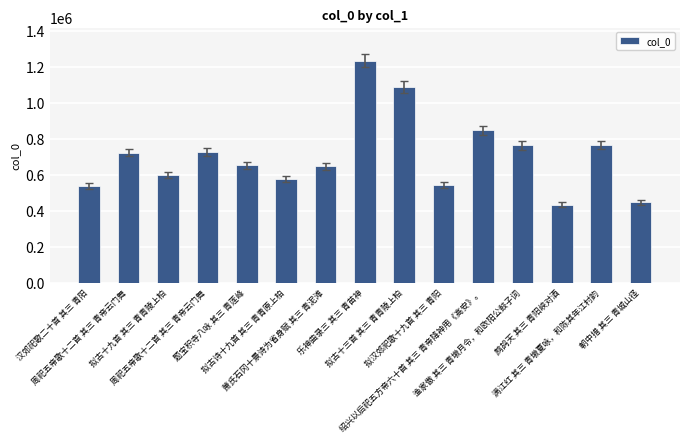

What is the value of the 3rd bar from the left?

598846